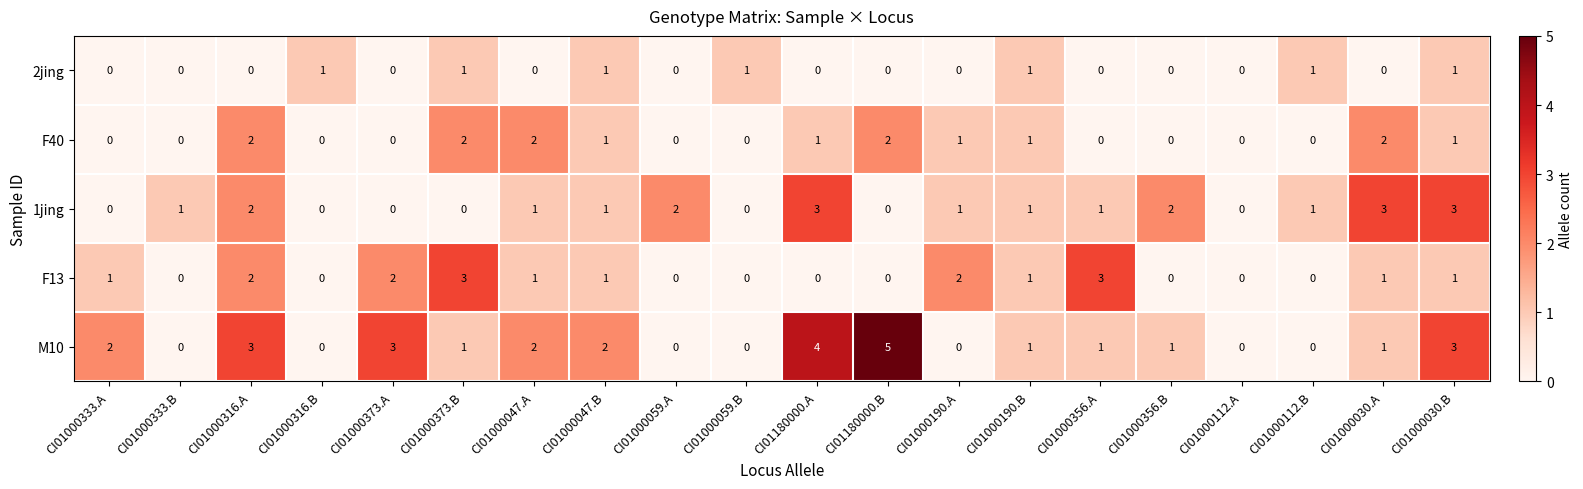

What is the maximum value shown in the chart?

5